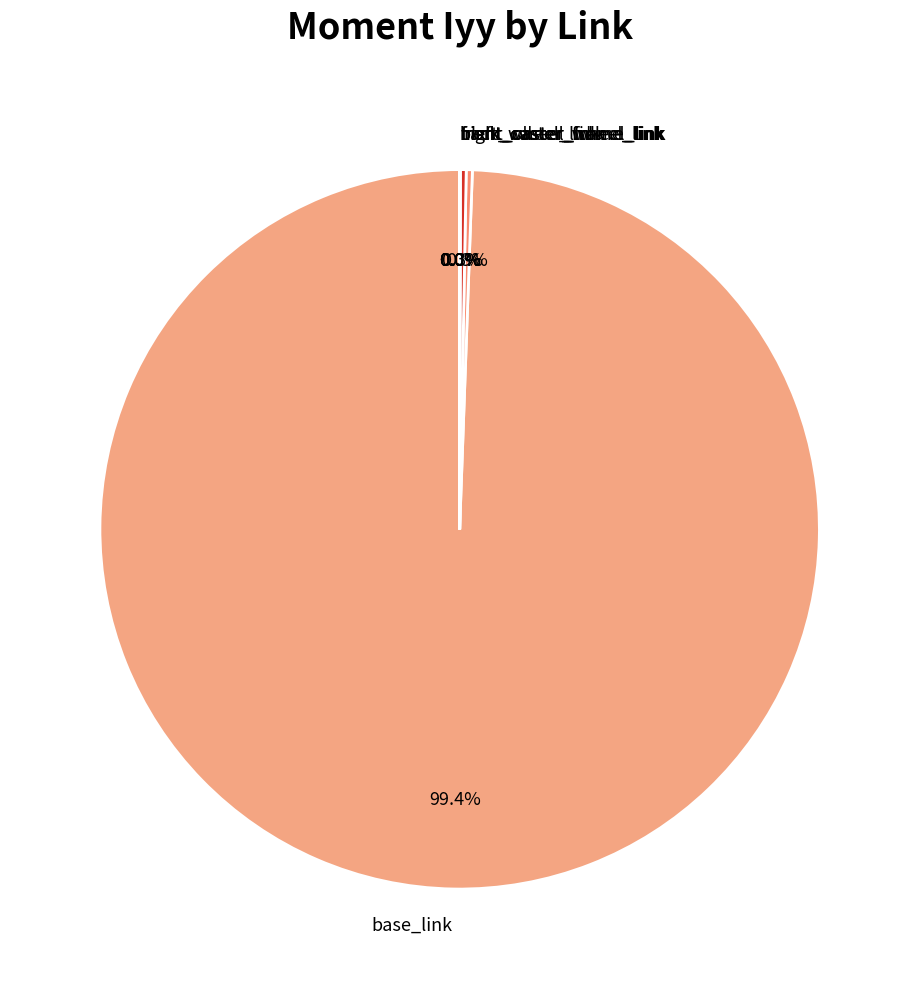

Which category has the biggest portion of the pie?

base_link